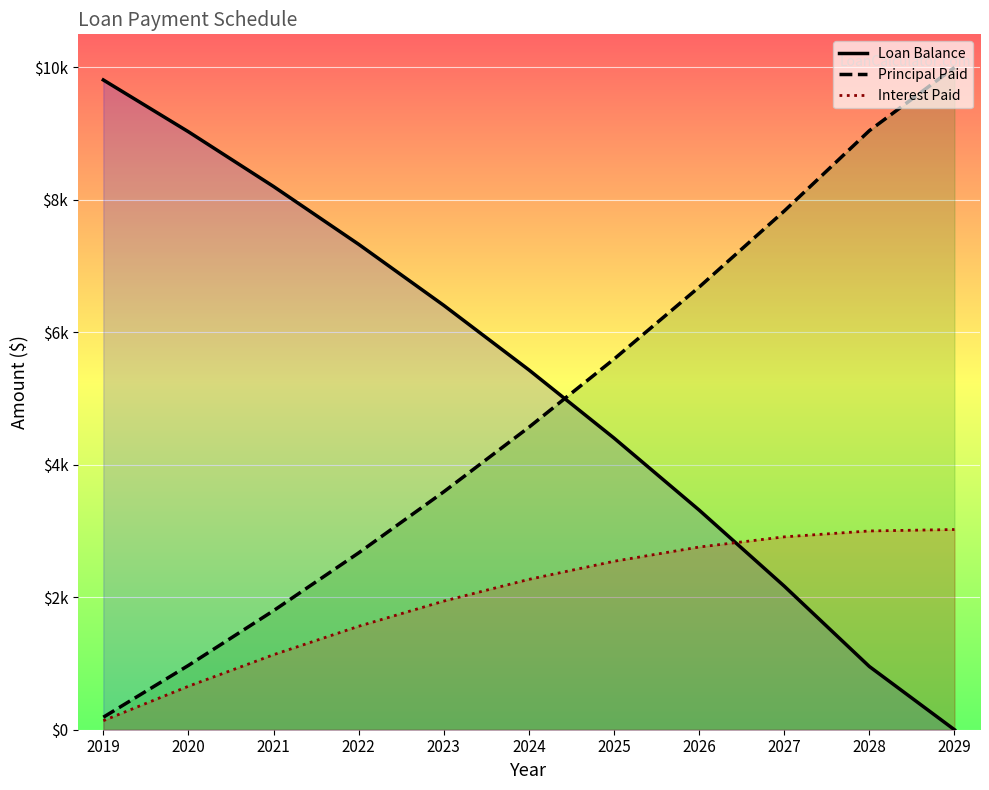

Which label corresponds to the largest value in the chart?

2029